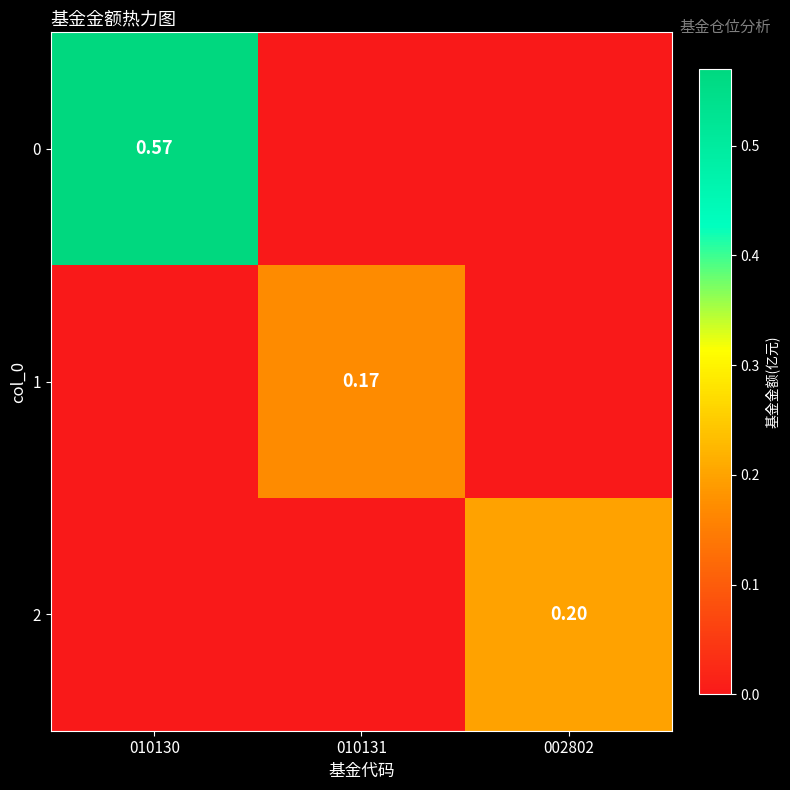

Which has a higher value, 002802 or 010131?

002802